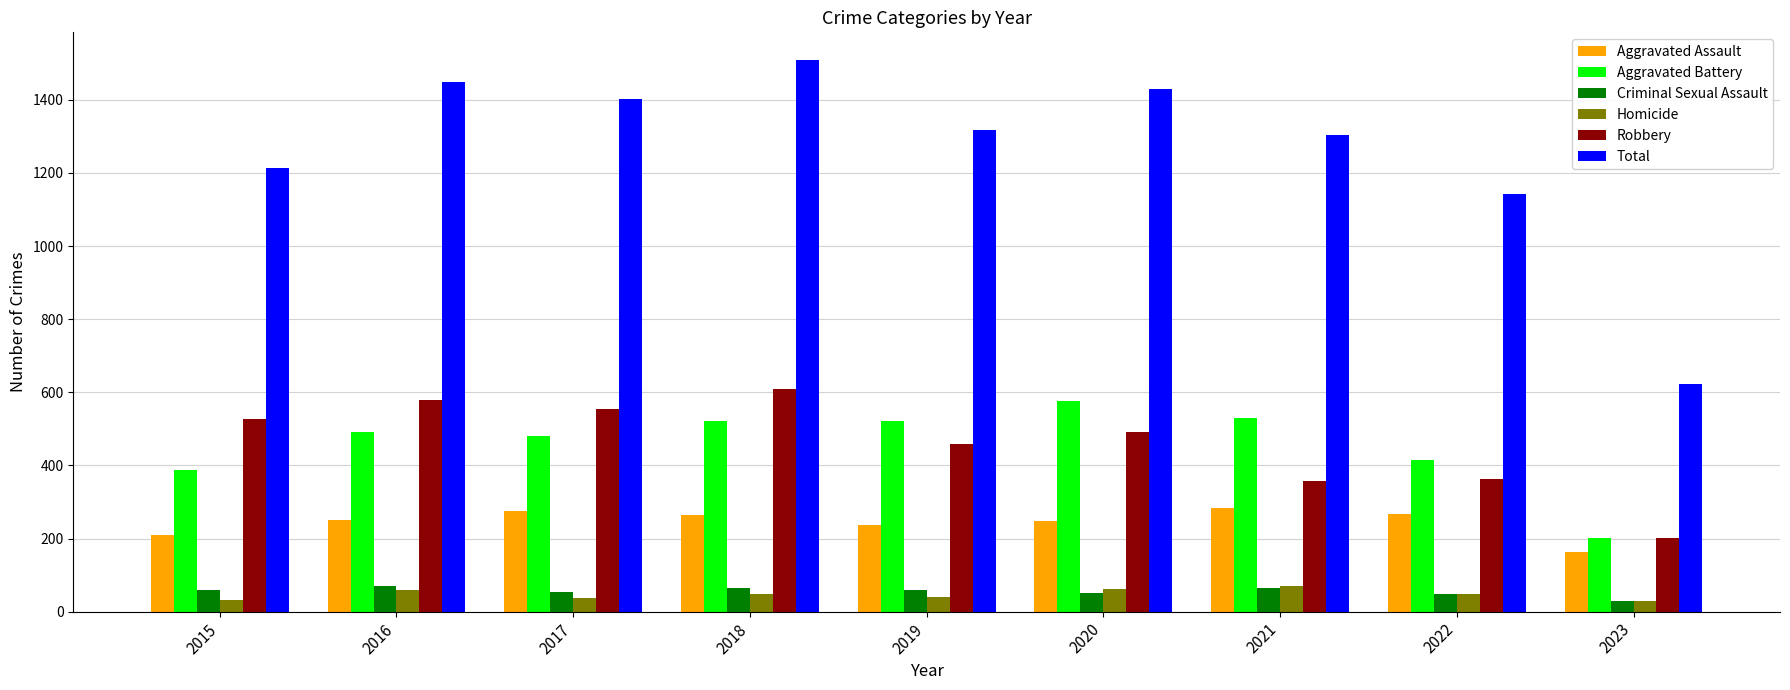

Is it true that Robbery equals 277 at 2020?

False